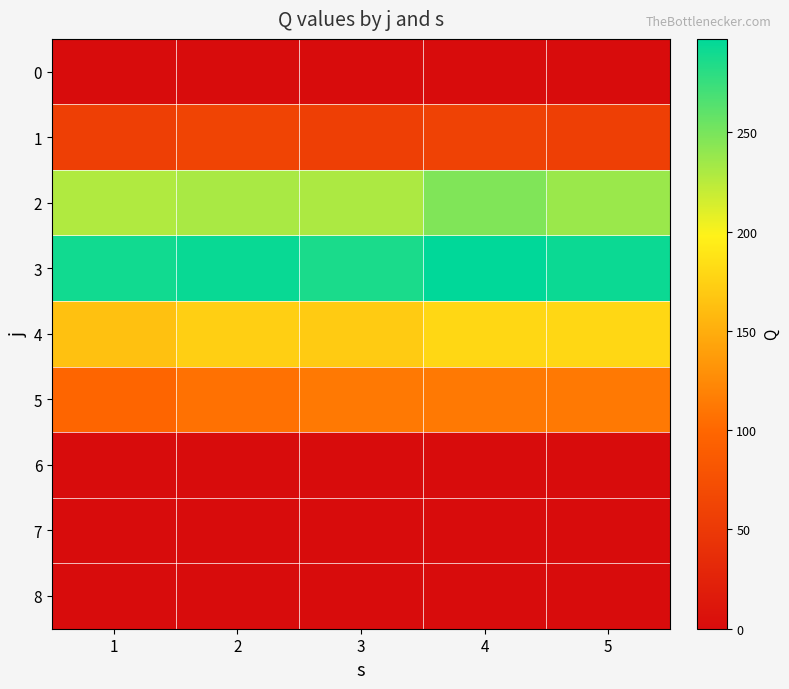

Between 1 and 4, which is larger?

1